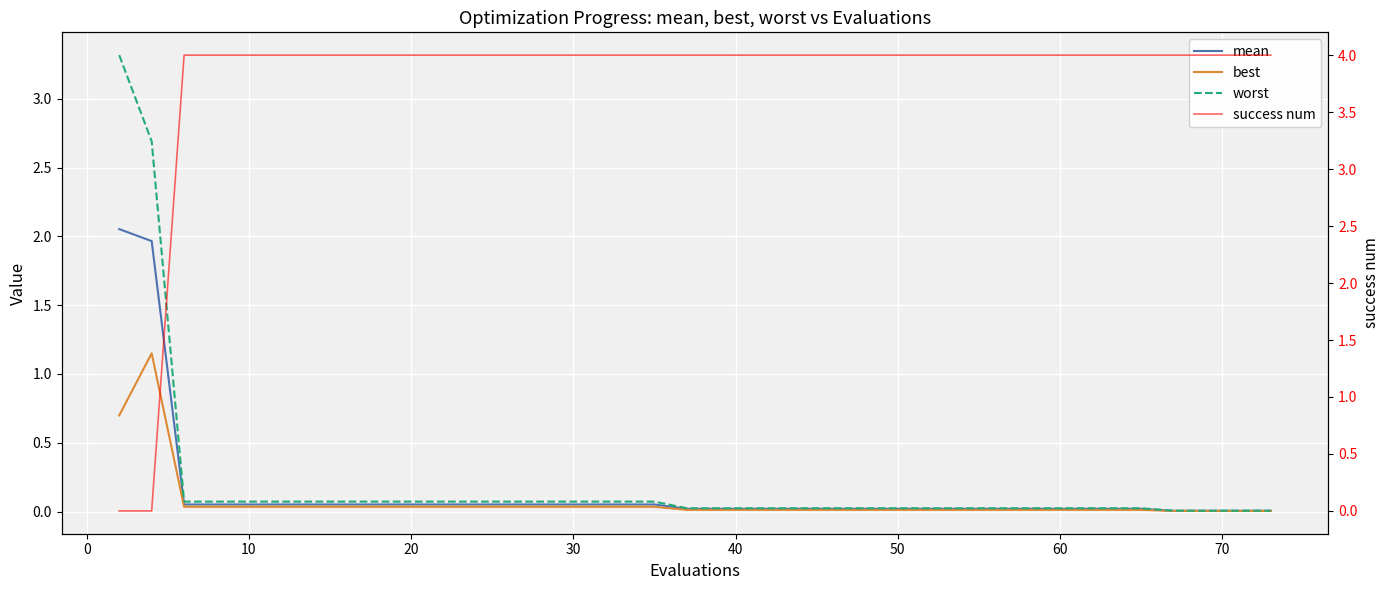

Rank the series by their maximum value, from lowest to highest.

best, mean, worst, success num